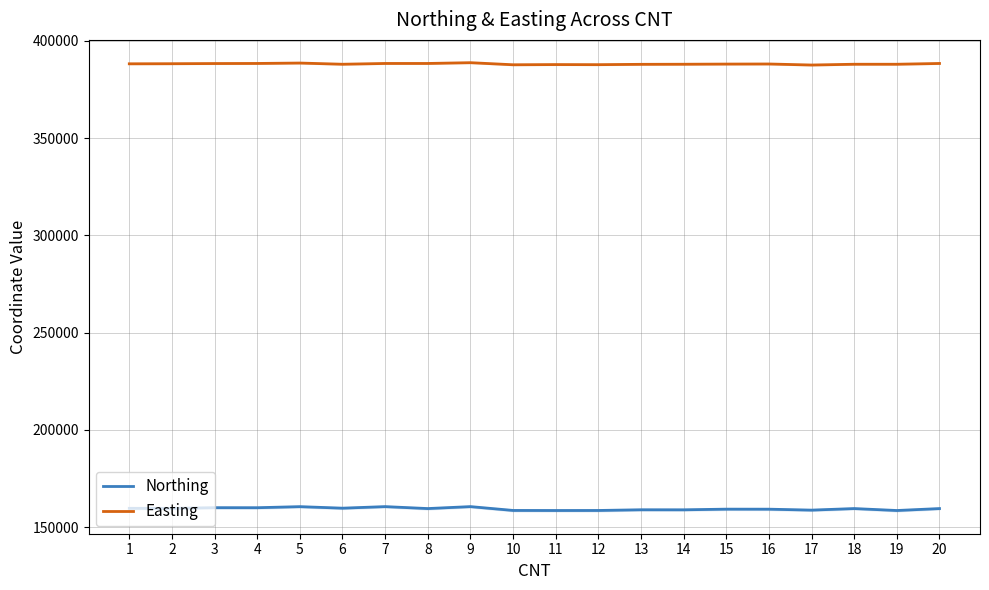

At which label does Northing first exceed 159600?

1